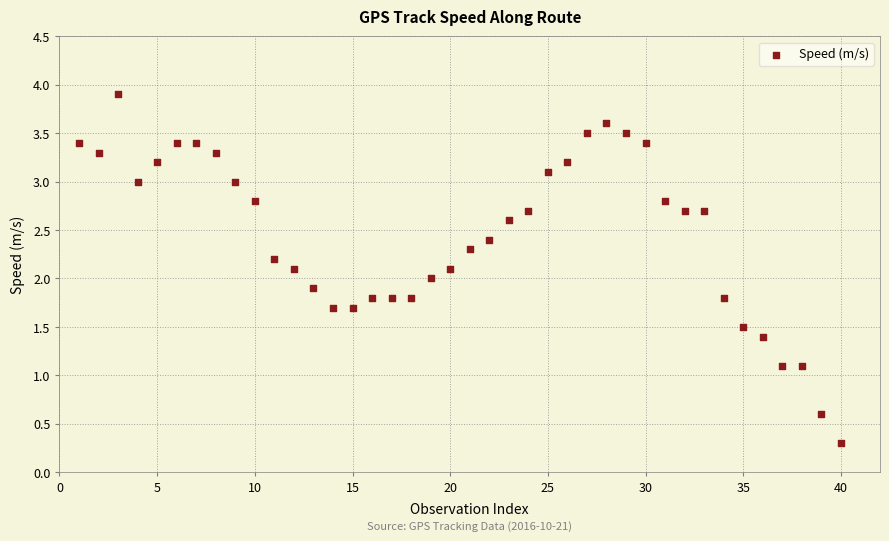

What is the range of Y values (max minus min)?

3.6